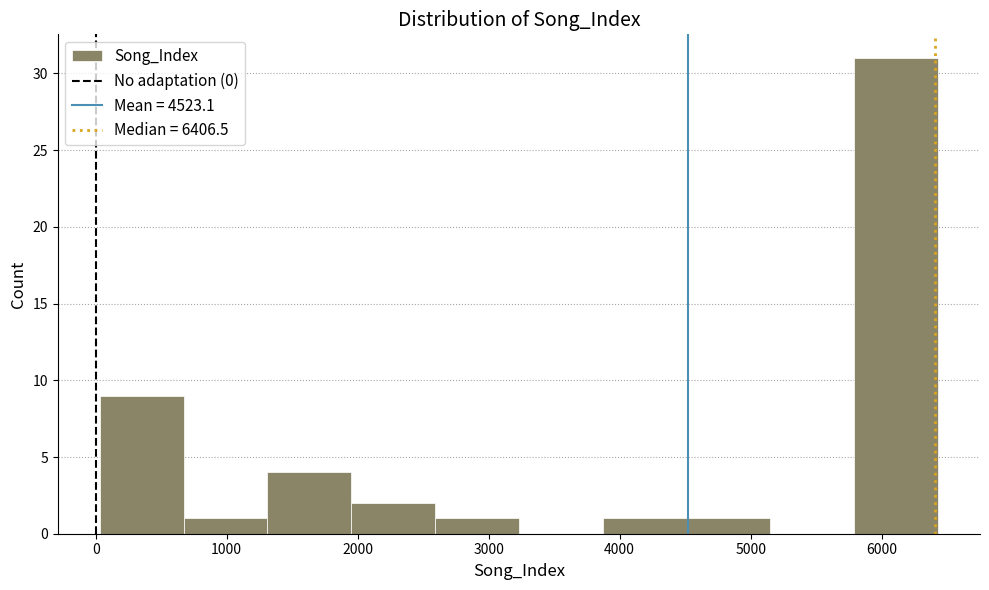

Reading left to right, transcribe this chart: for each bar, give the range it covers on the x-axis and its height. Neither the bar edges nor the heights are printed on the chart, so give them approximately, as read against the axes.

0 to 700: 9
700 to 1300: 1
1300 to 2000: 4
2000 to 2600: 2
2600 to 3200: 1
3200 to 3900: 0
3900 to 4500: 1
4500 to 5200: 1
5200 to 5800: 0
5800 to 6400: 31